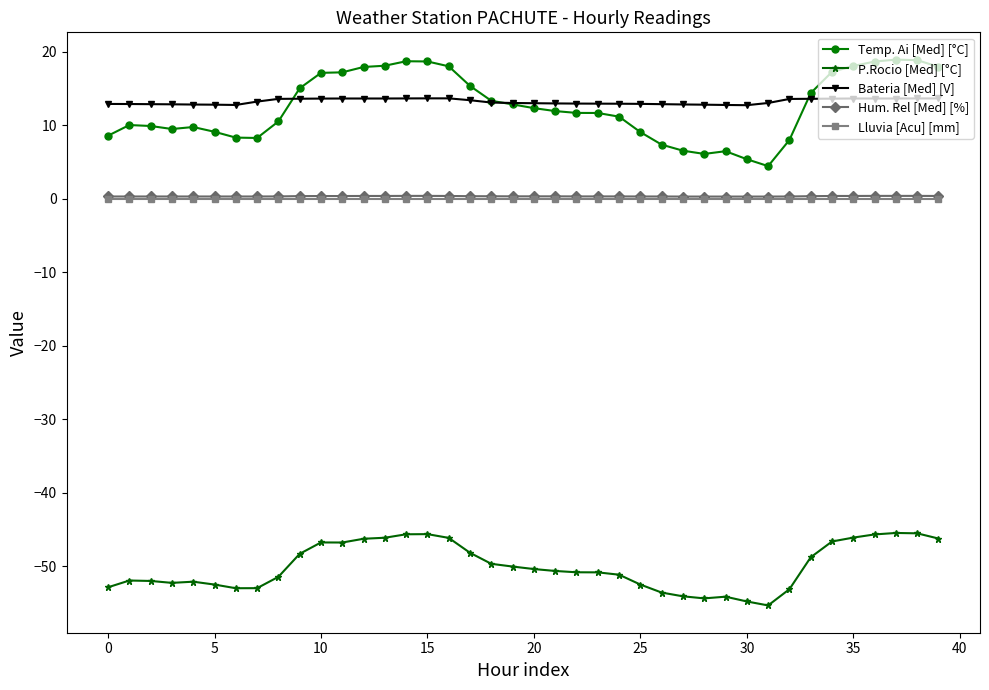

True or false: Bateria [Med] [V] and Hum. Rel [Med] [%] intersect in this chart.

False